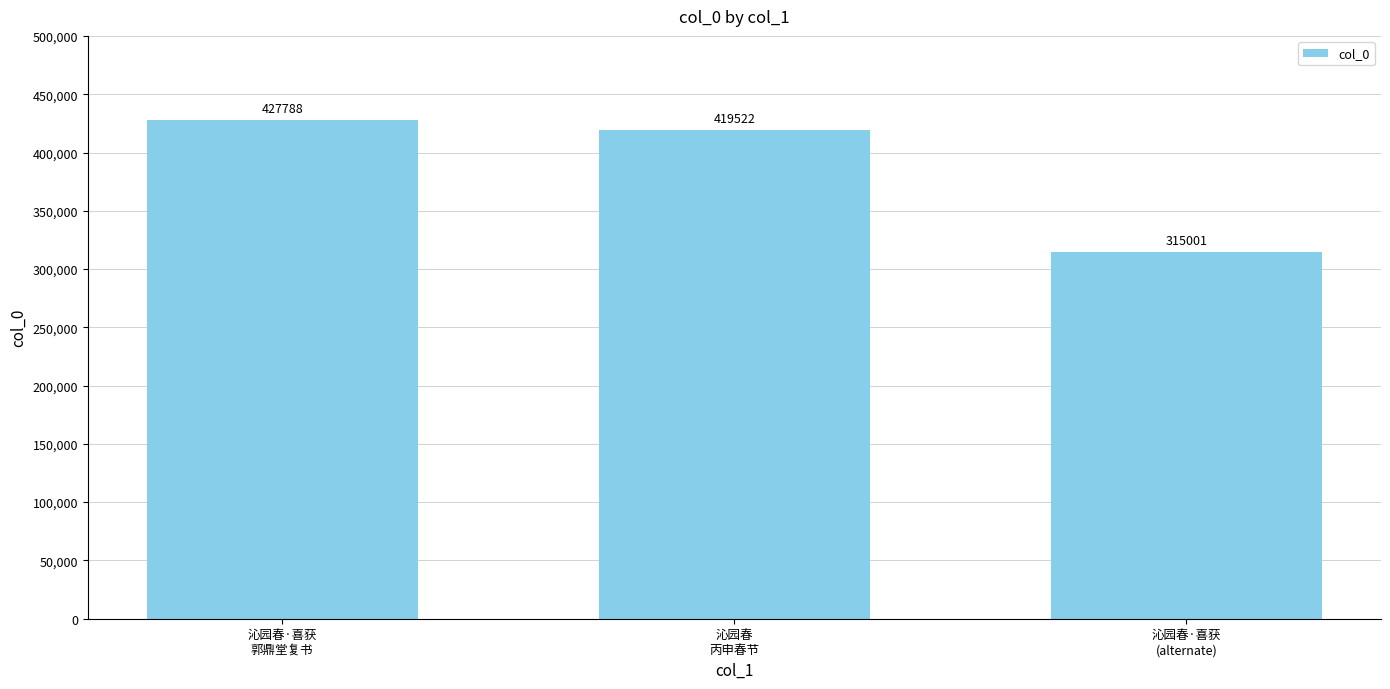

Where does the data first go above 419522?

沁园春·喜获
郭鼎堂复书